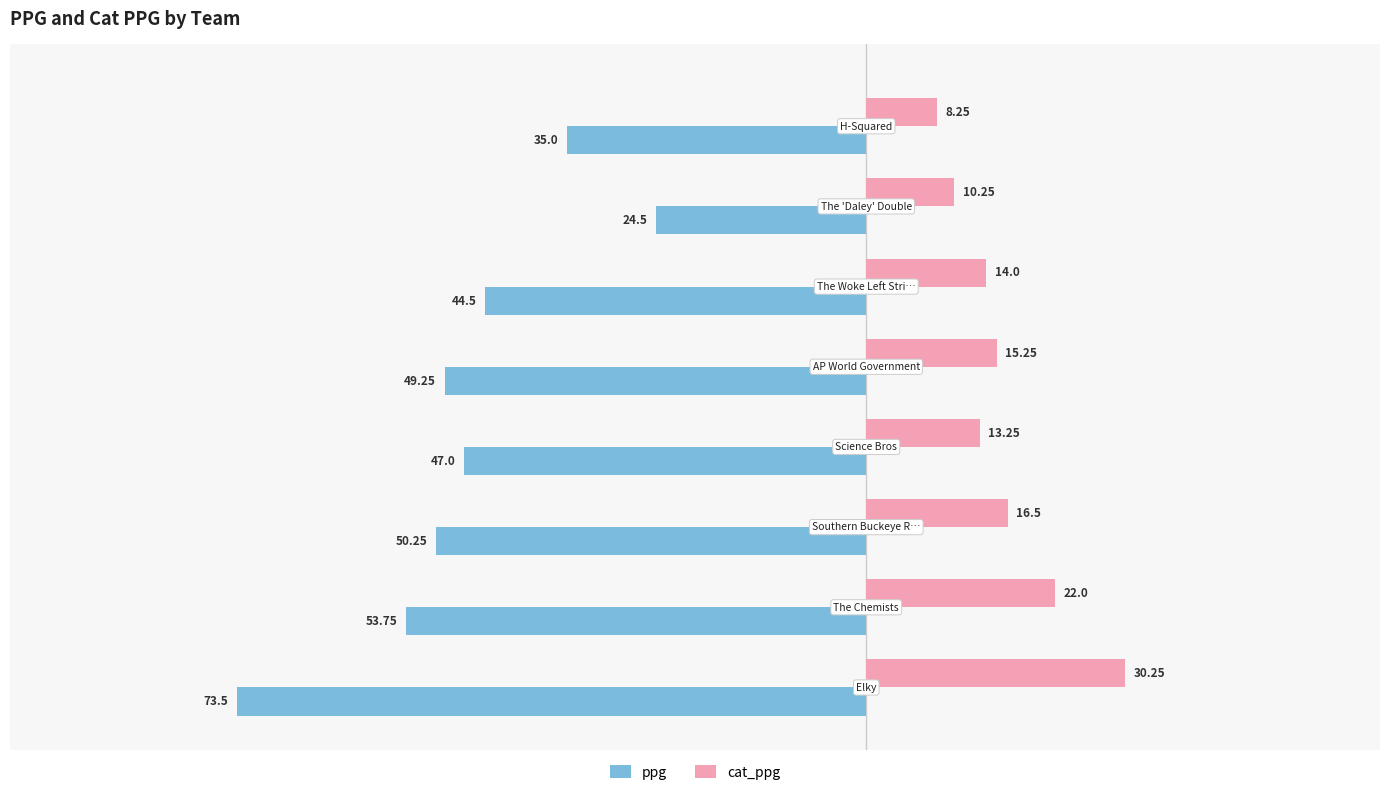

At how many categories does at least one series exceed 15?

4